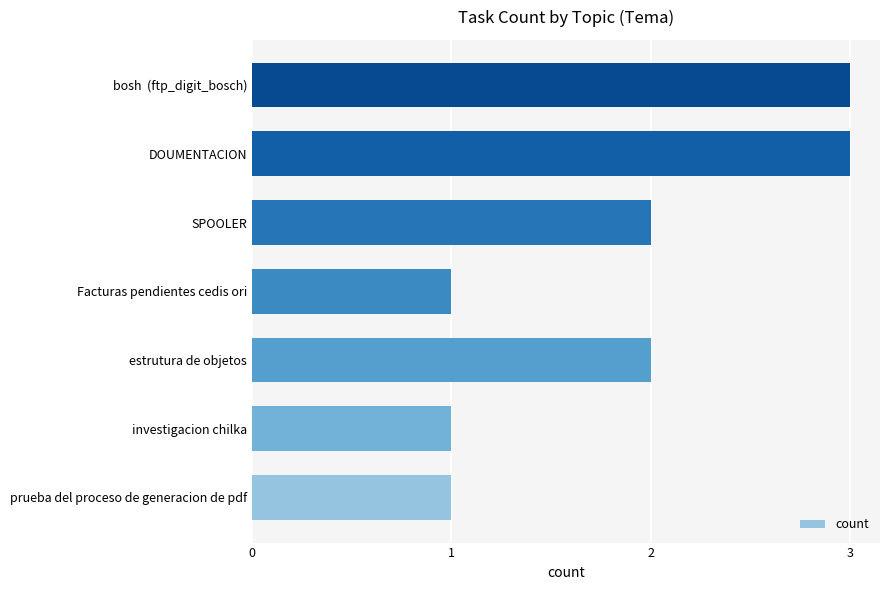

Reading top to bottom, extract all data points from this chart.

3	3	2	1	2	1	1